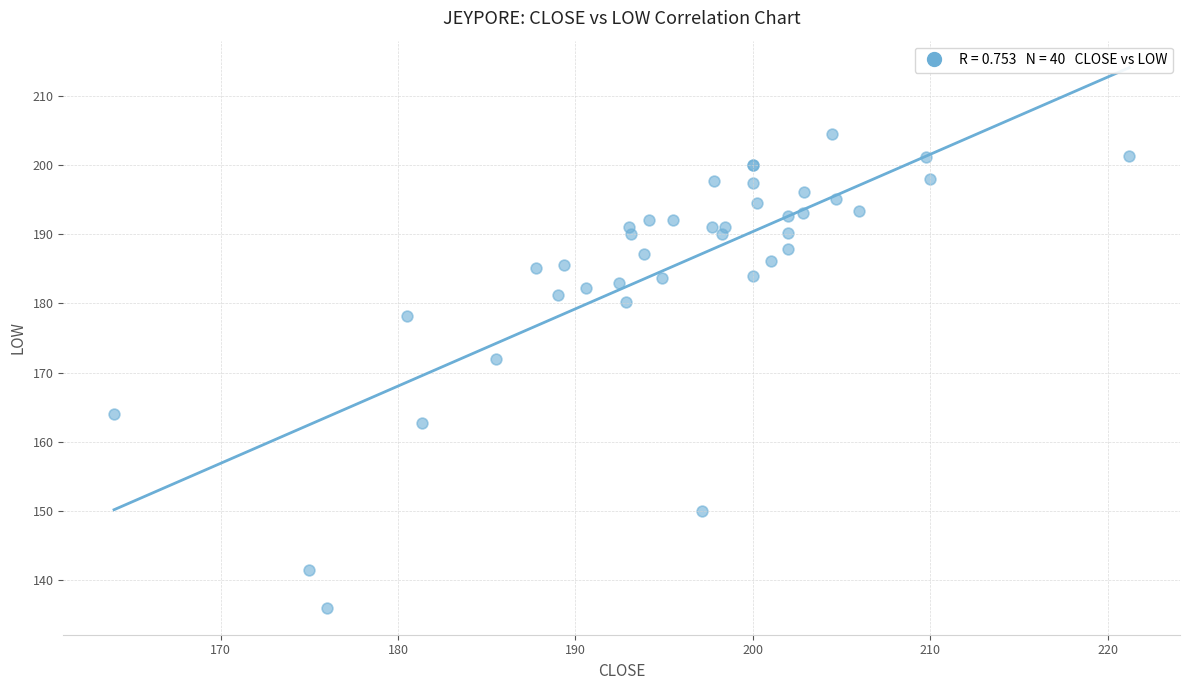

What Y value in the scatter plot is closest to 170?

172.0